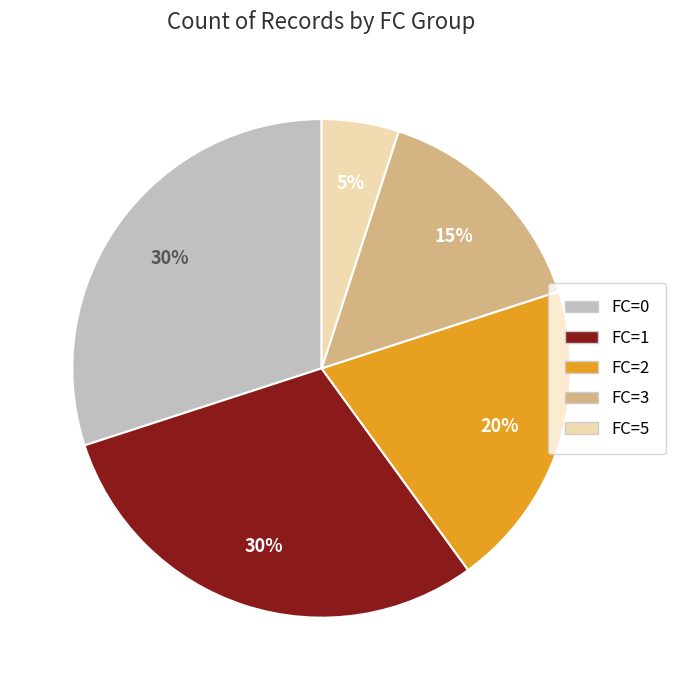

How many segments does this pie chart have?

5